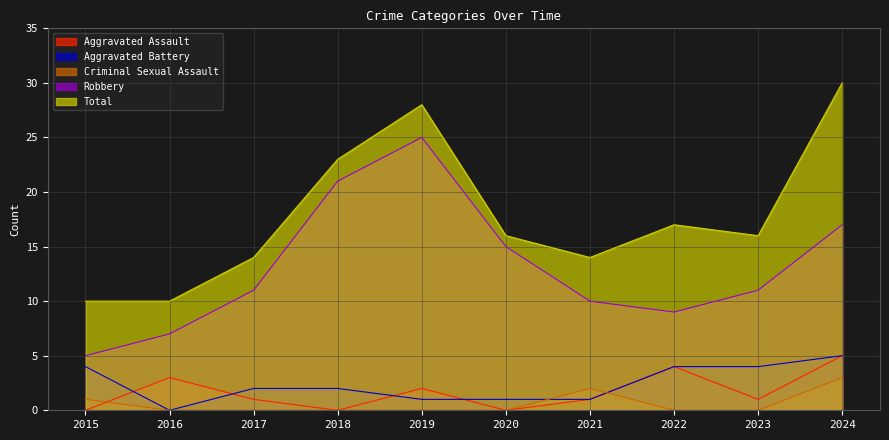

How many lines are shown in the chart?

5